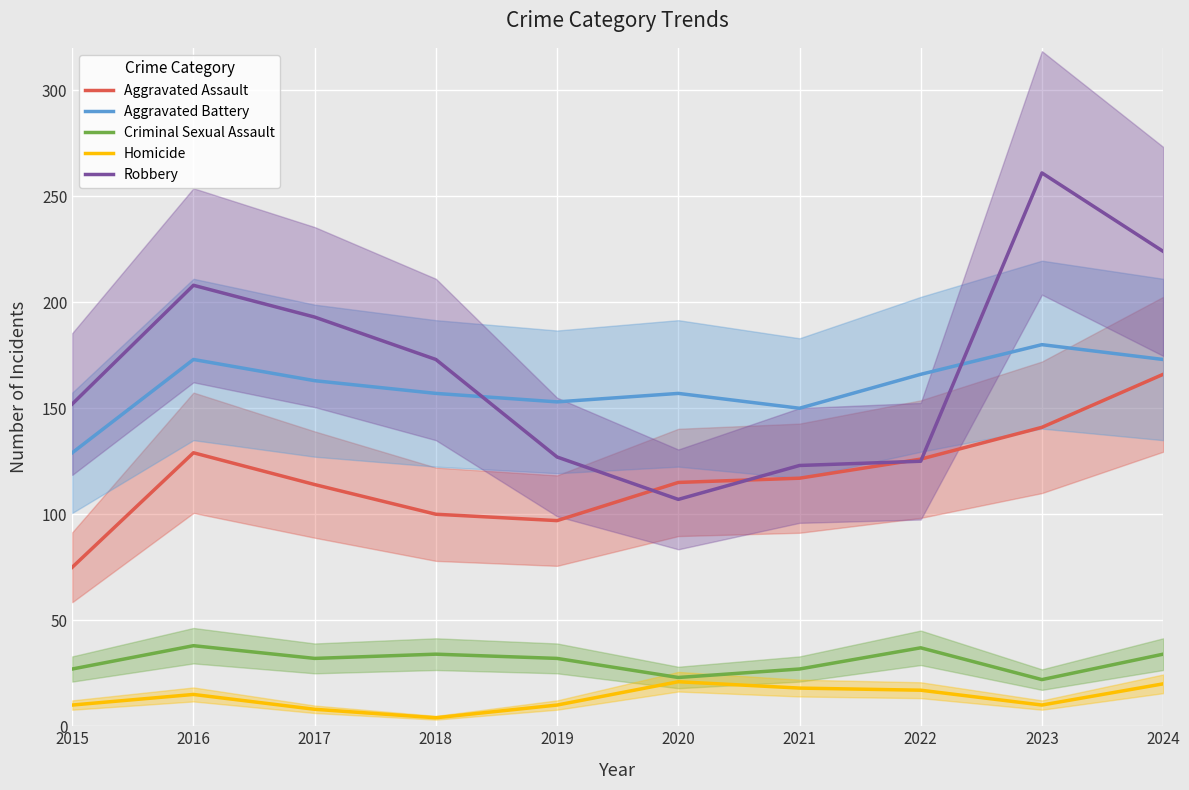

Which category has the highest value in the Aggravated Battery series?

2023